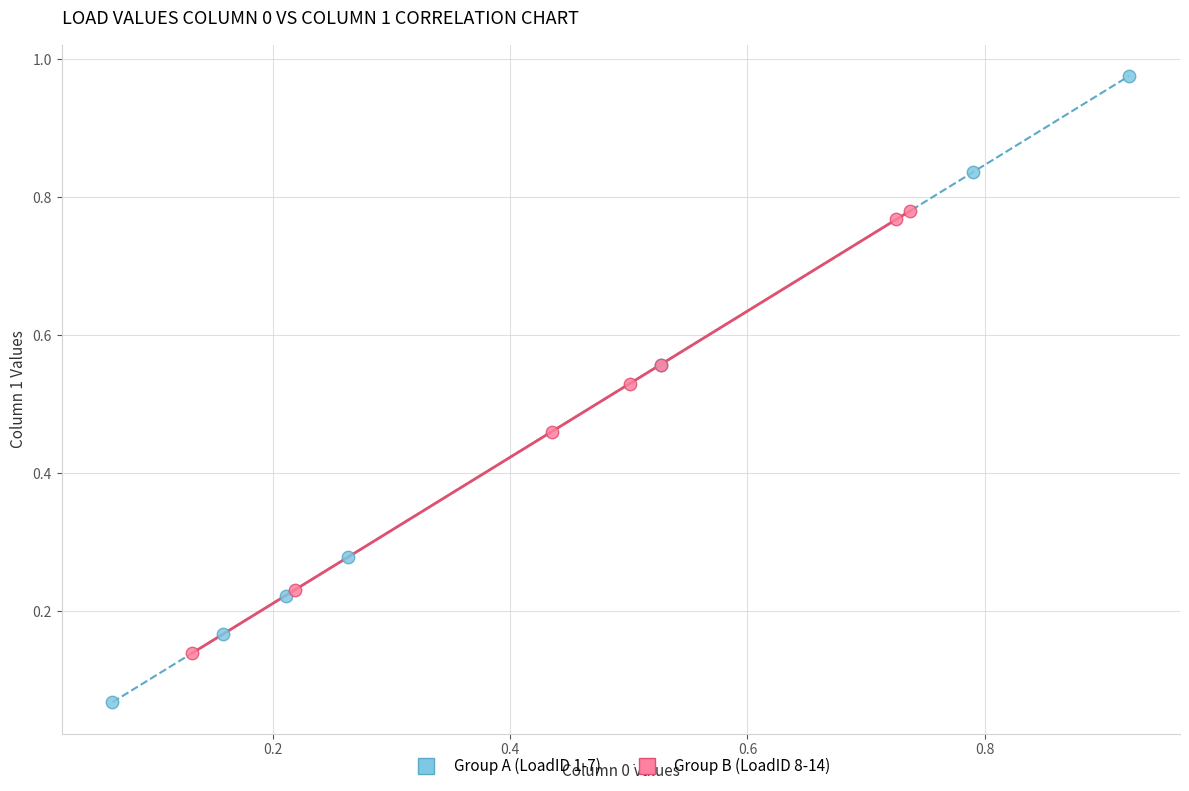

Which series reaches the minimum Y coordinate?

Group A (LoadID 1-7)